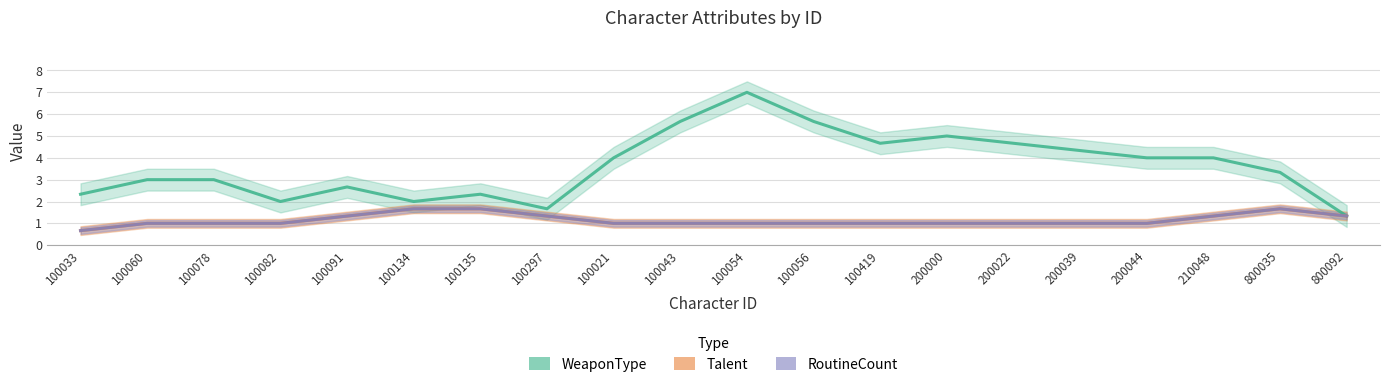

In Talent, how many points are higher than both neighbors (excluding endpoints)?

1